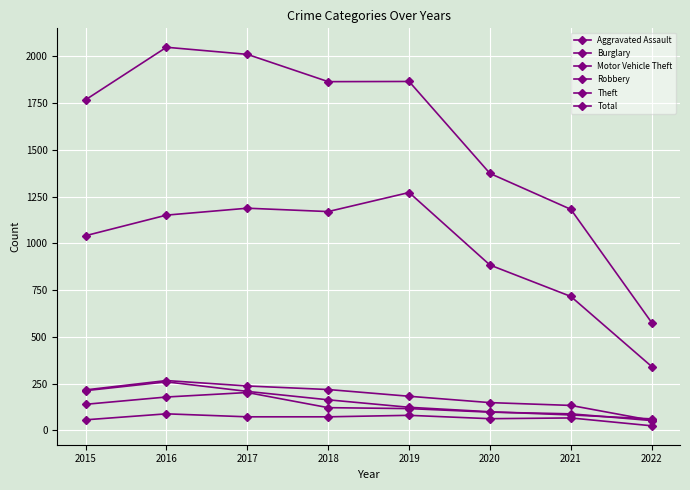

Where is the first local maximum for Motor Vehicle Theft?

2016